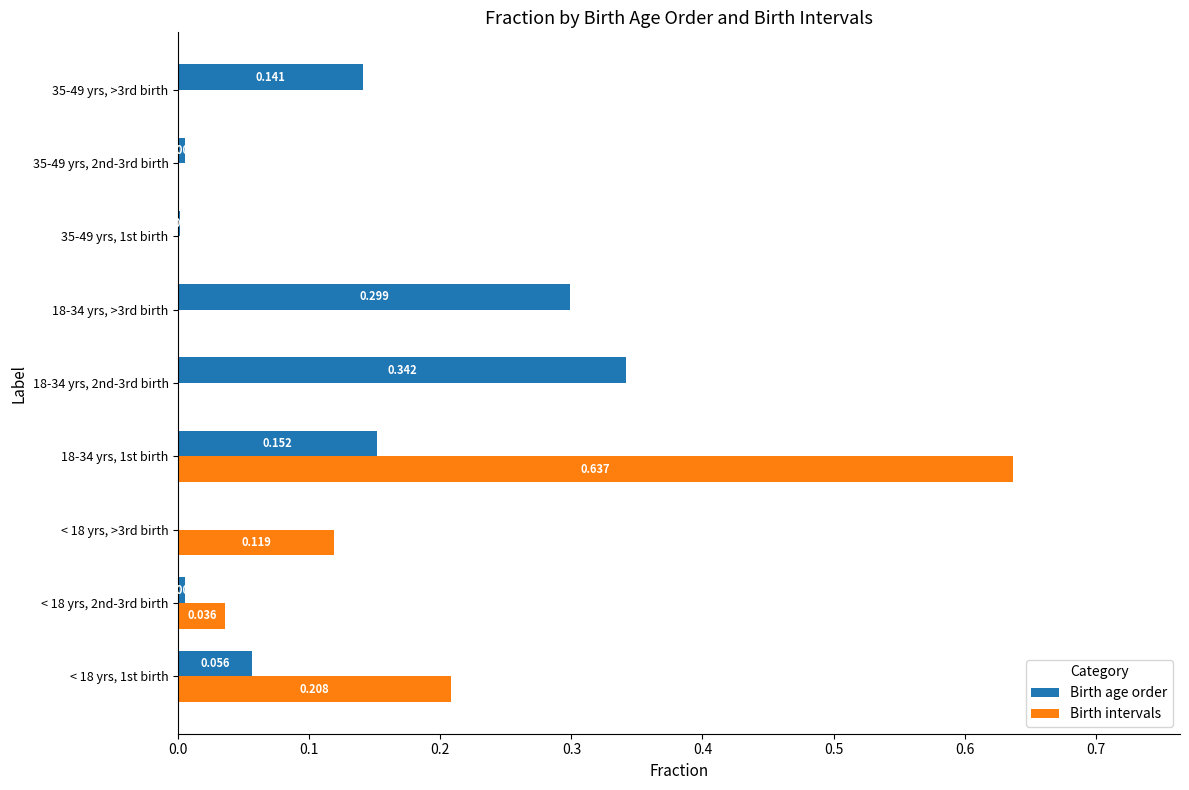

Between < 18 yrs, 2nd-3rd birth and 18-34 yrs, 1st birth, which series saw the biggest shift?

Birth intervals